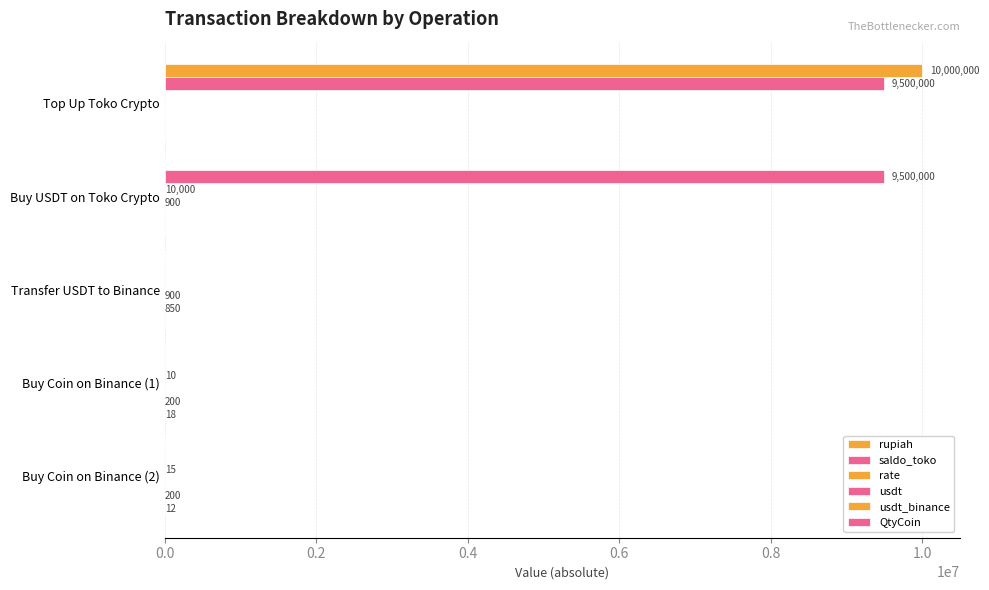

How many saldo_toko values are between 0 and 9500000?

5